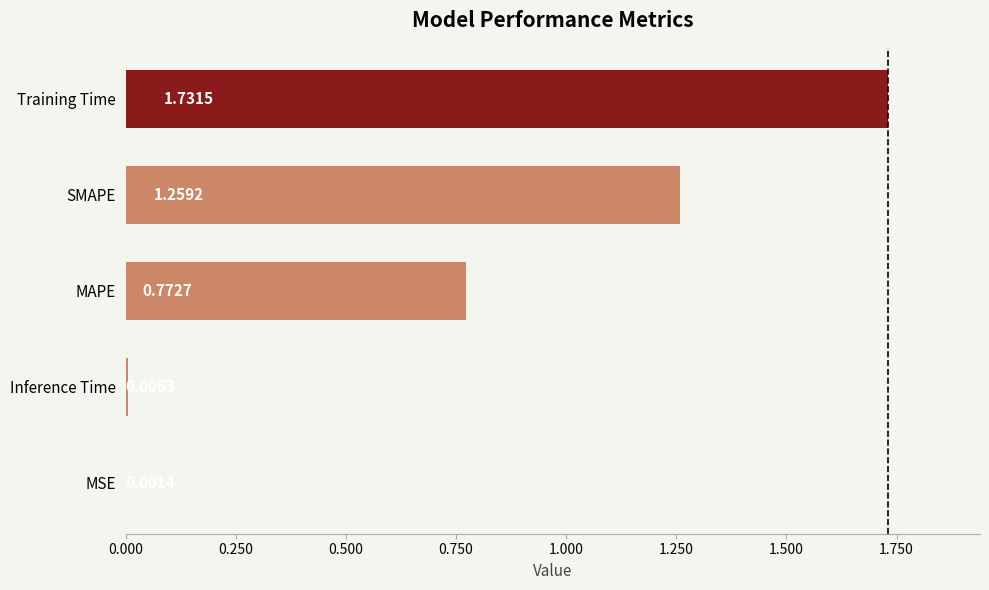

How many series are shown in this chart?

1